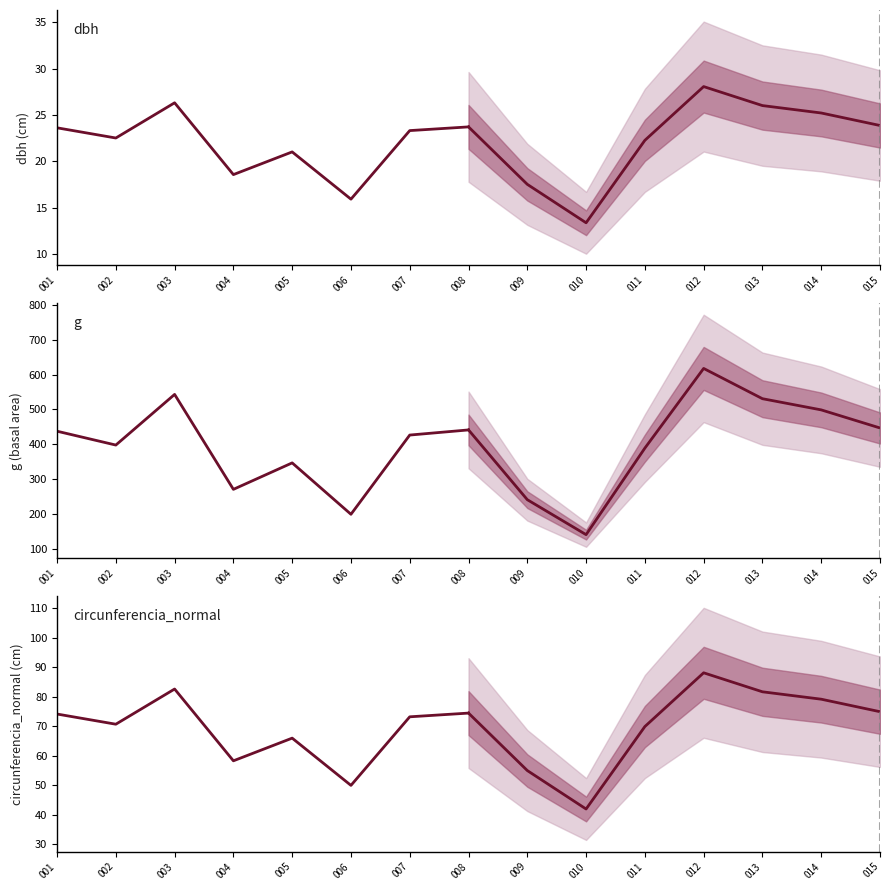

What is the maximum value for dbh forecast?

28.1